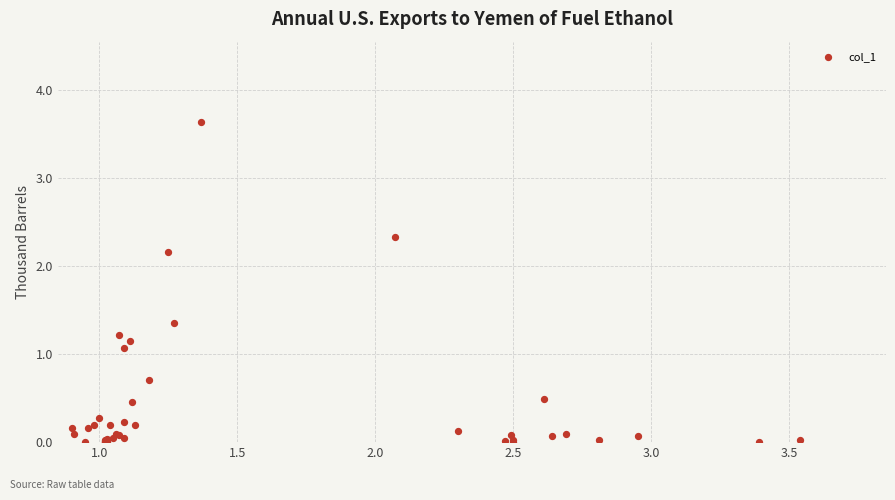

What Y value in the scatter plot is closest to 1?

1.1